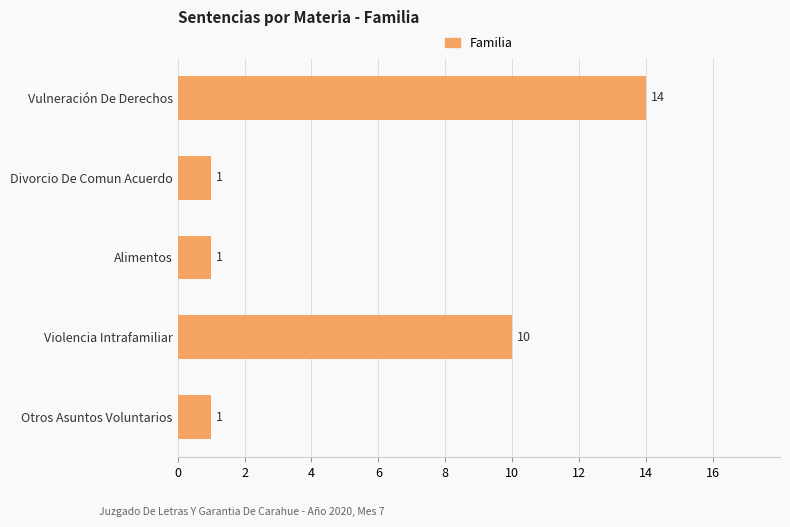

Is it true that the value at Violencia Intrafamiliar is 10?

True